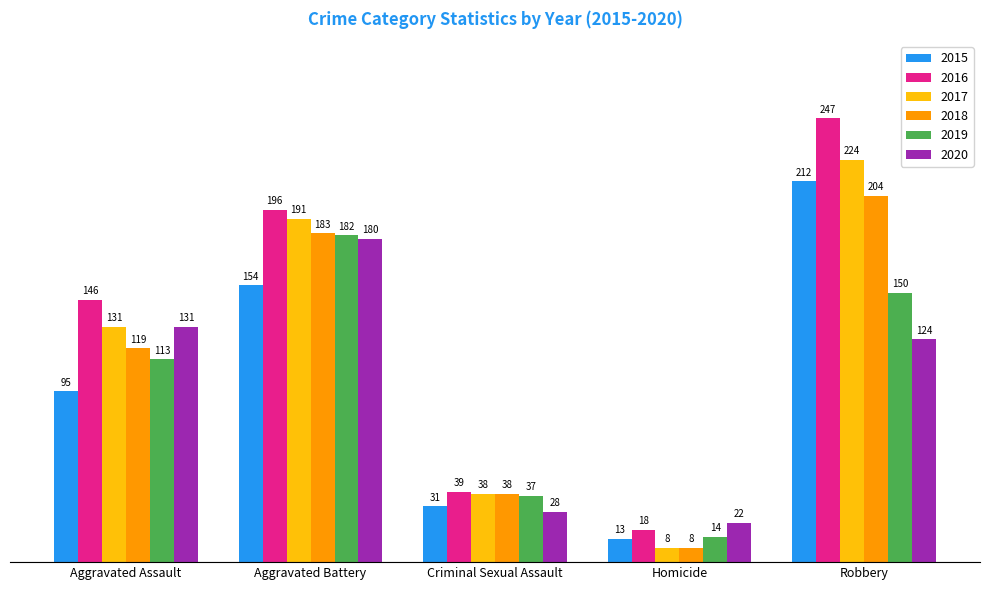

What is the label of the 2nd bar from the left?

Aggravated Battery